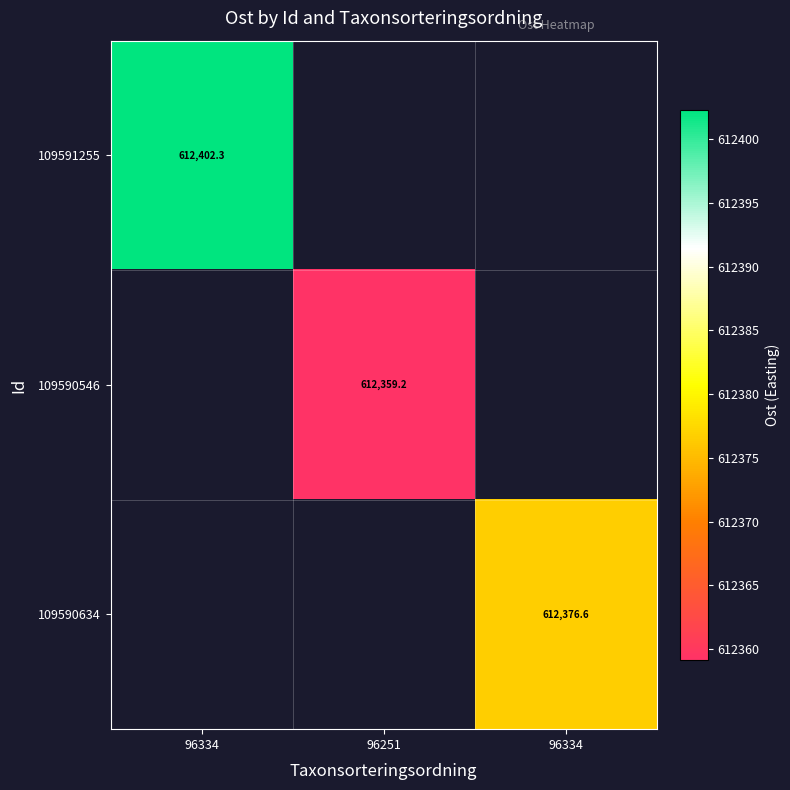

What is the minimum value for 109591255?

612402.3